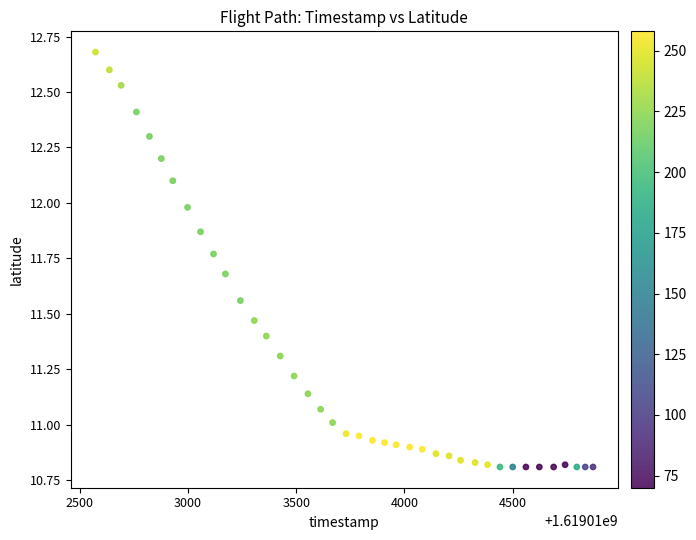

What is the range of X values (max minus min)?

2298.0